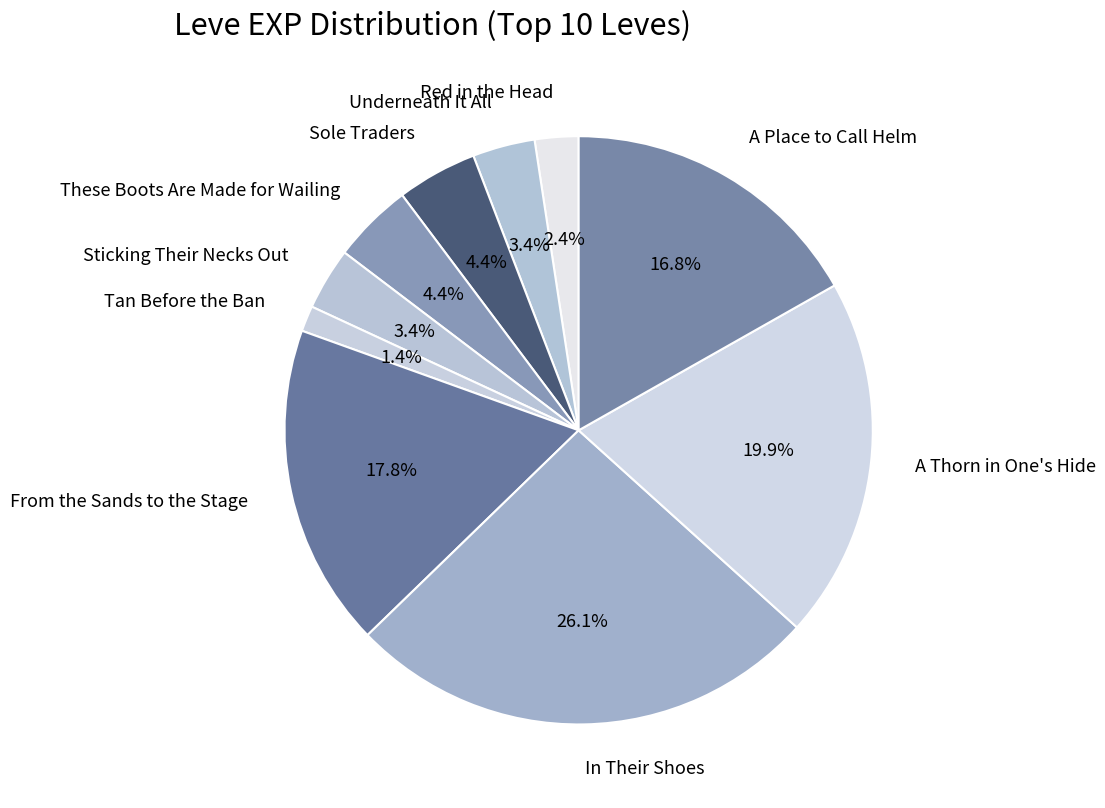

To the nearest percent, what portion does Red in the Head represent?

2%